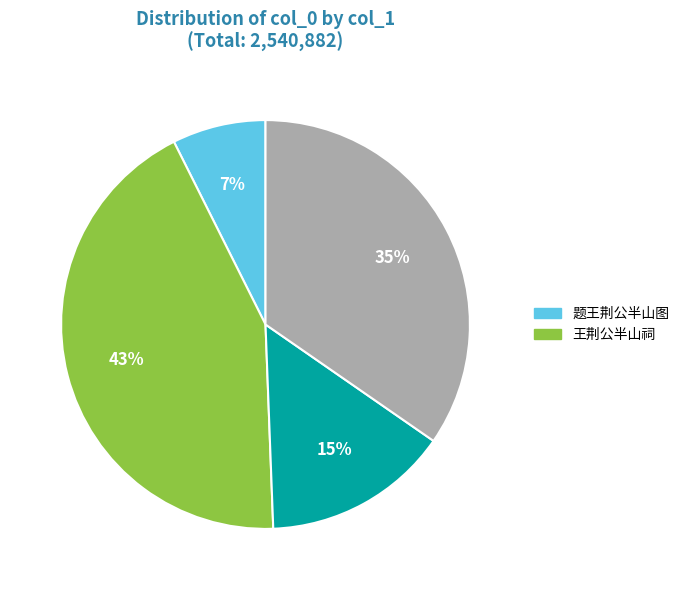

To the nearest percent, what is the average slice percentage?

25%